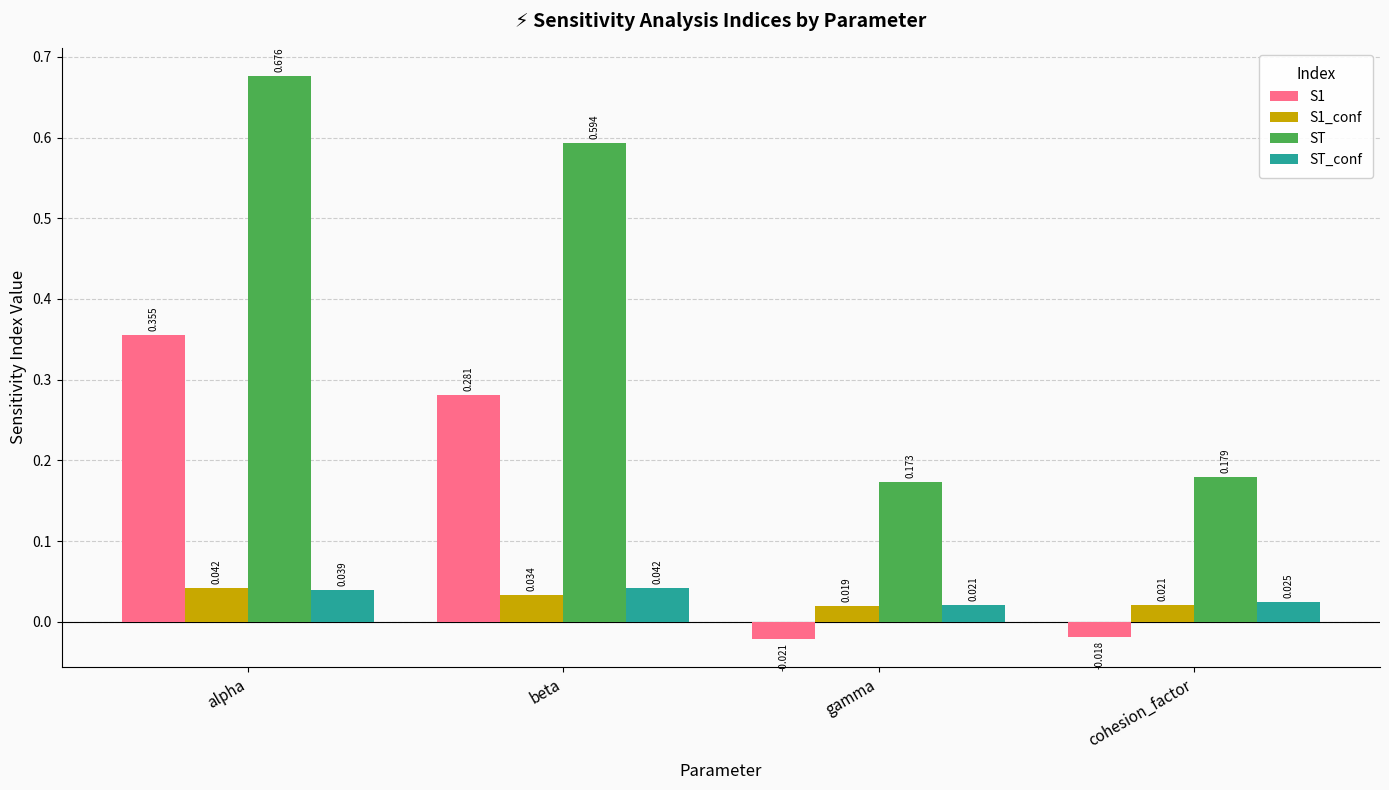

At which label does S1_conf reach its peak?

alpha